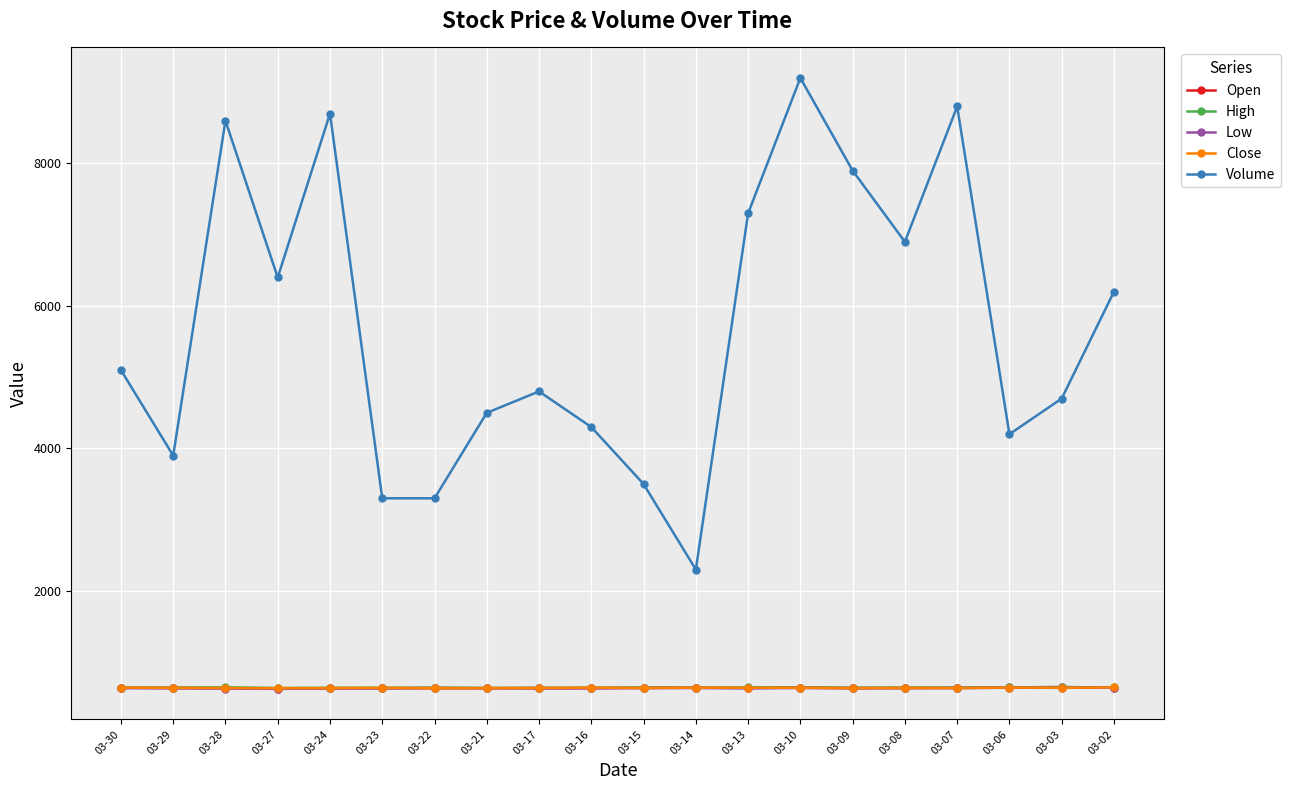

In Close, how many points are higher than both neighbors (excluding endpoints)?

5